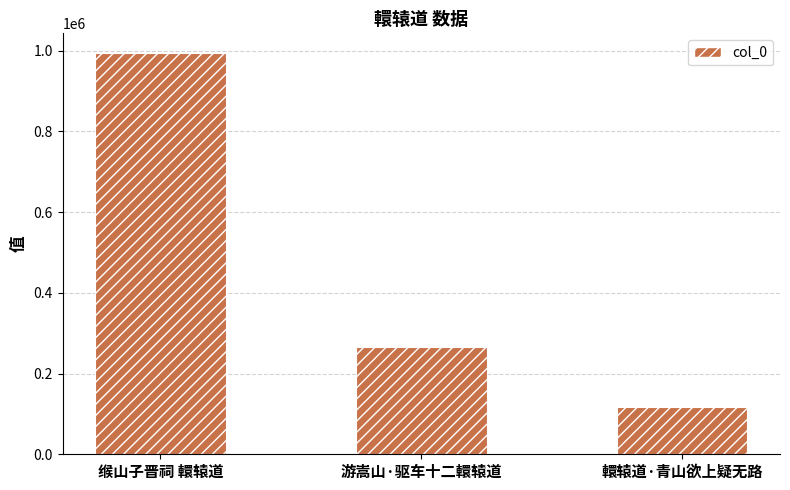

List the labels in order of value, largest first.

缑山子晋祠 轘辕道, 游嵩山·驱车十二轘辕道, 轘辕道·青山欲上疑无路